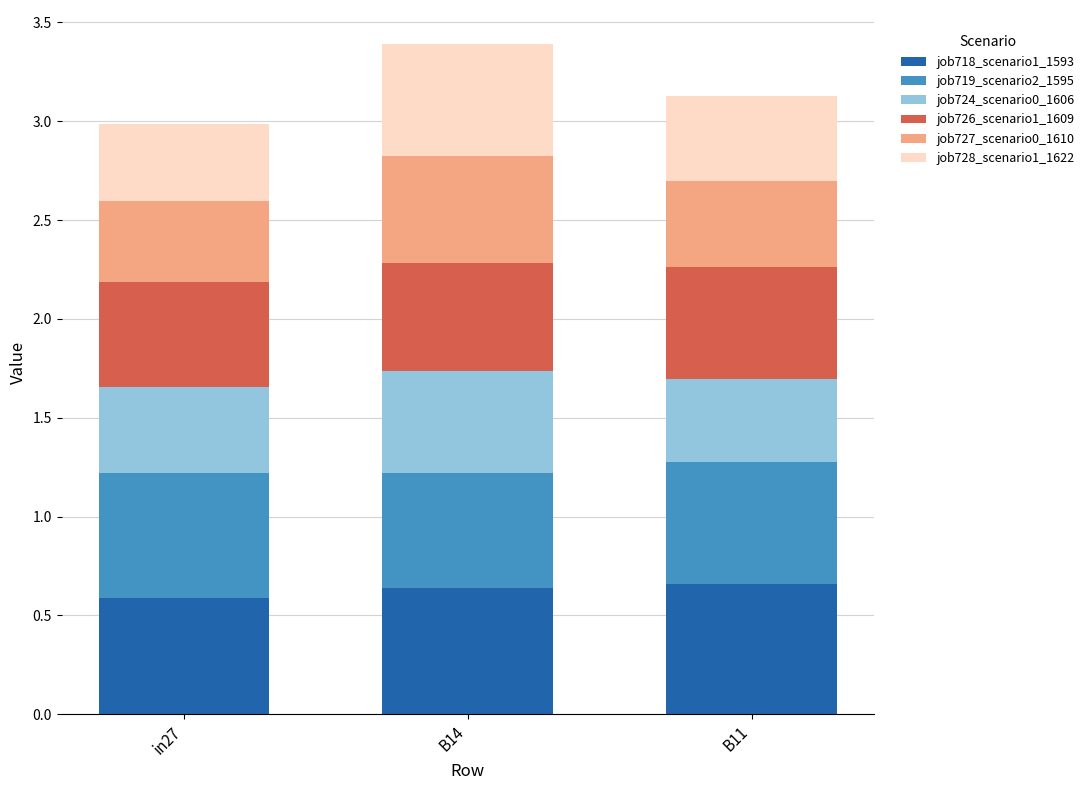

How many job718_scenario1_1593 values are between 0 and 1?

3